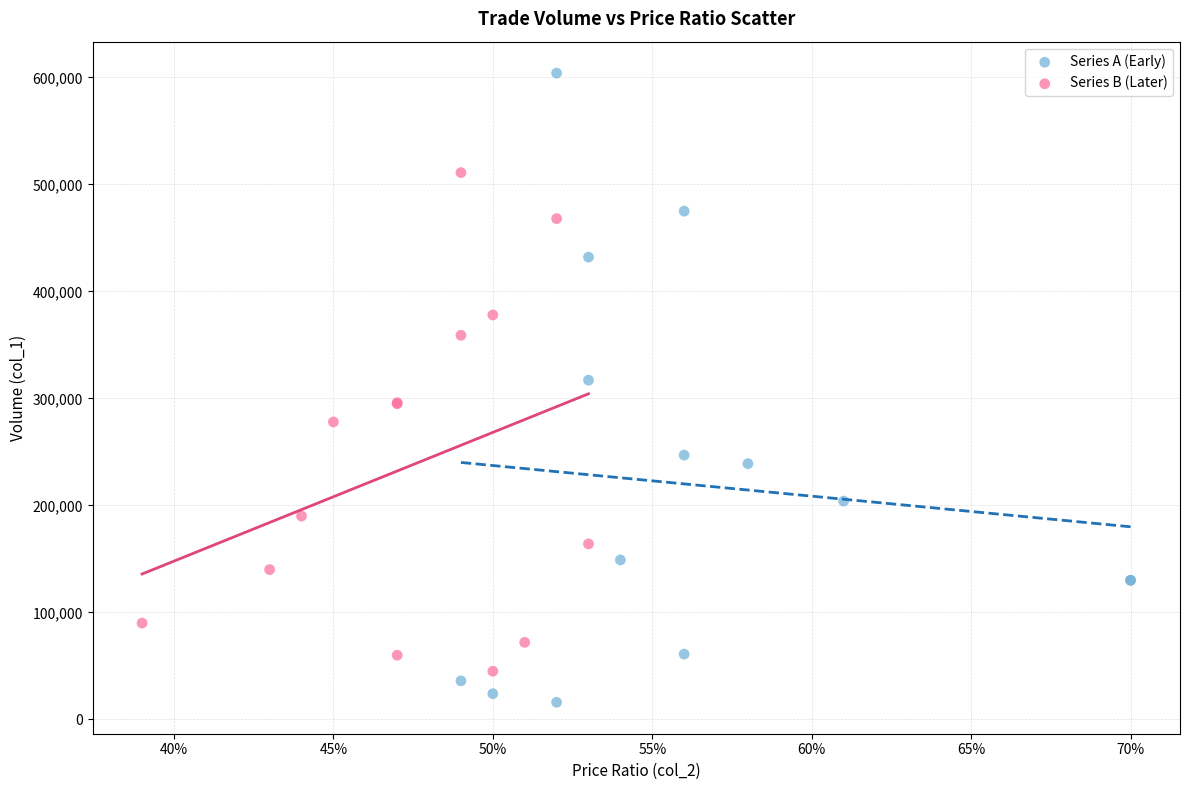

Which series has the widest spread of Y values?

Series A (Early)